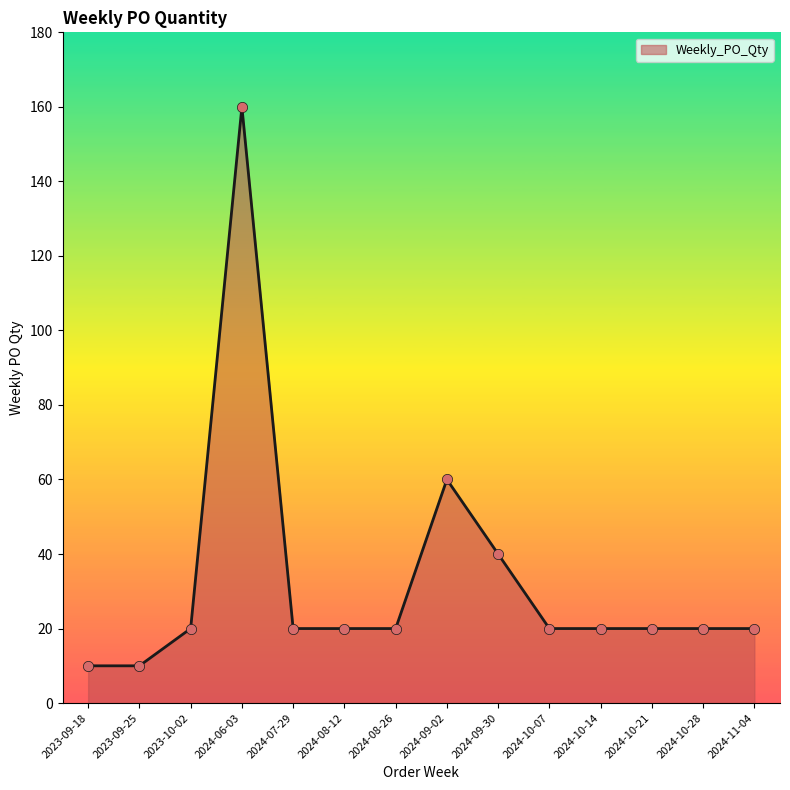

What is the ratio of the value at 2023-09-18 to the value at 2024-10-28?

0.5